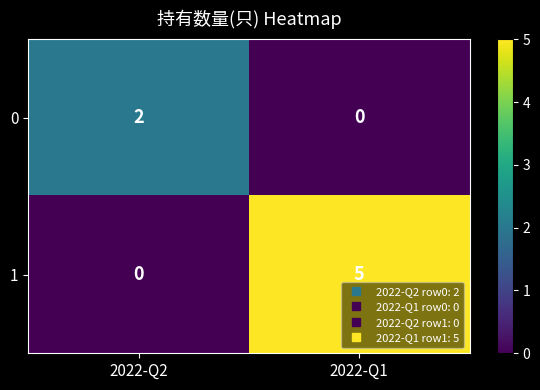

The value of 1 at 2022-Q2 is 0. True or false?

True